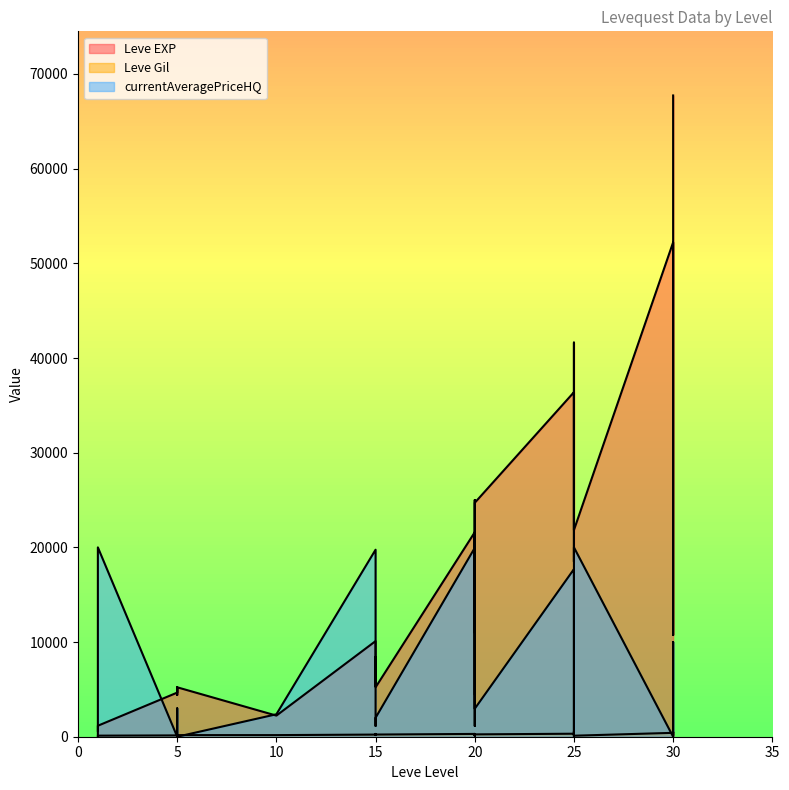

How many values in the currentAveragePriceHQ series are below 2000?

14